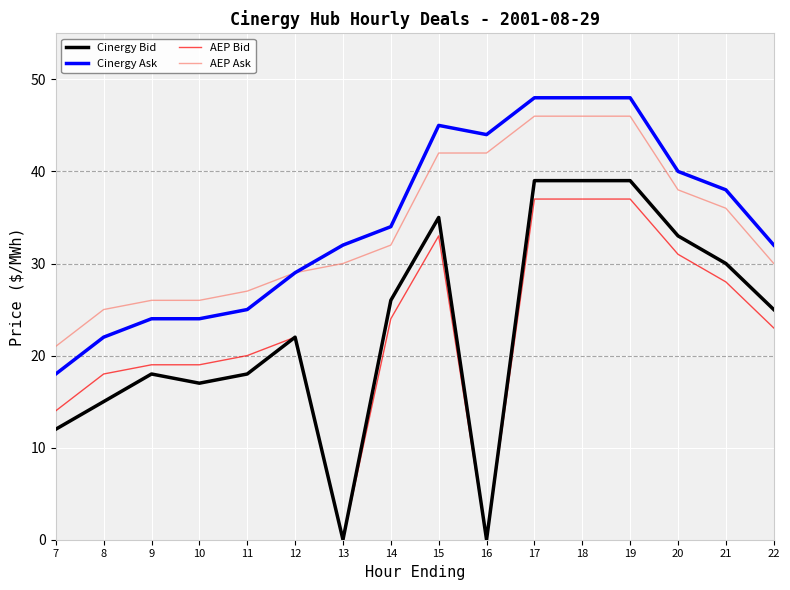

Rank the series at 18 from lowest to highest value.

AEP Bid, Cinergy Bid, AEP Ask, Cinergy Ask